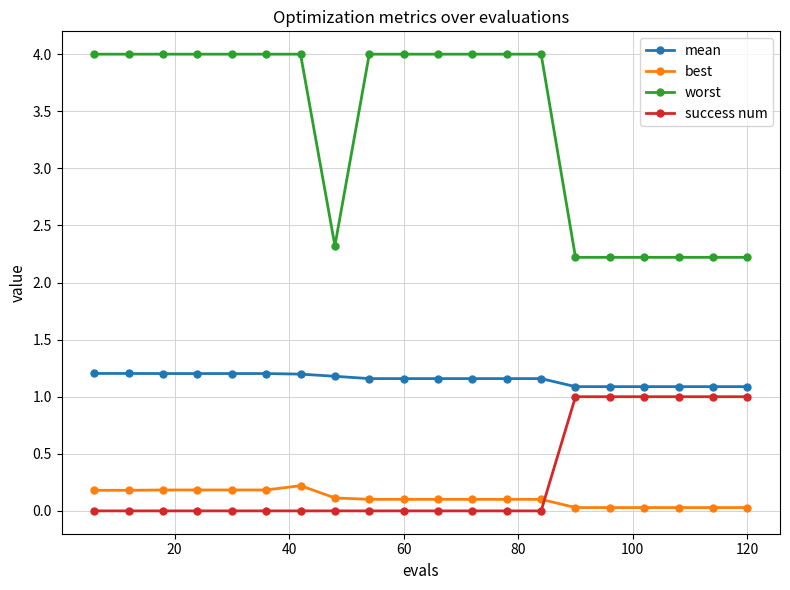

What is the maximum value for success num?

1.0